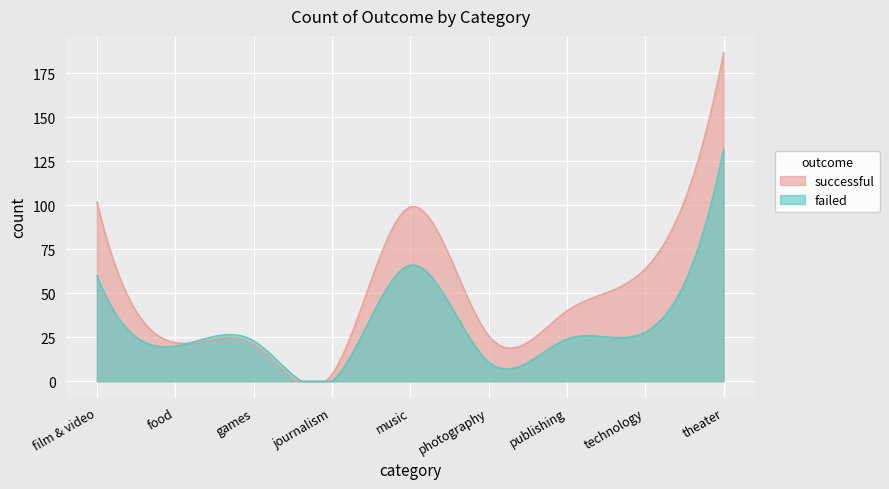

Read the successful value at photography.

26